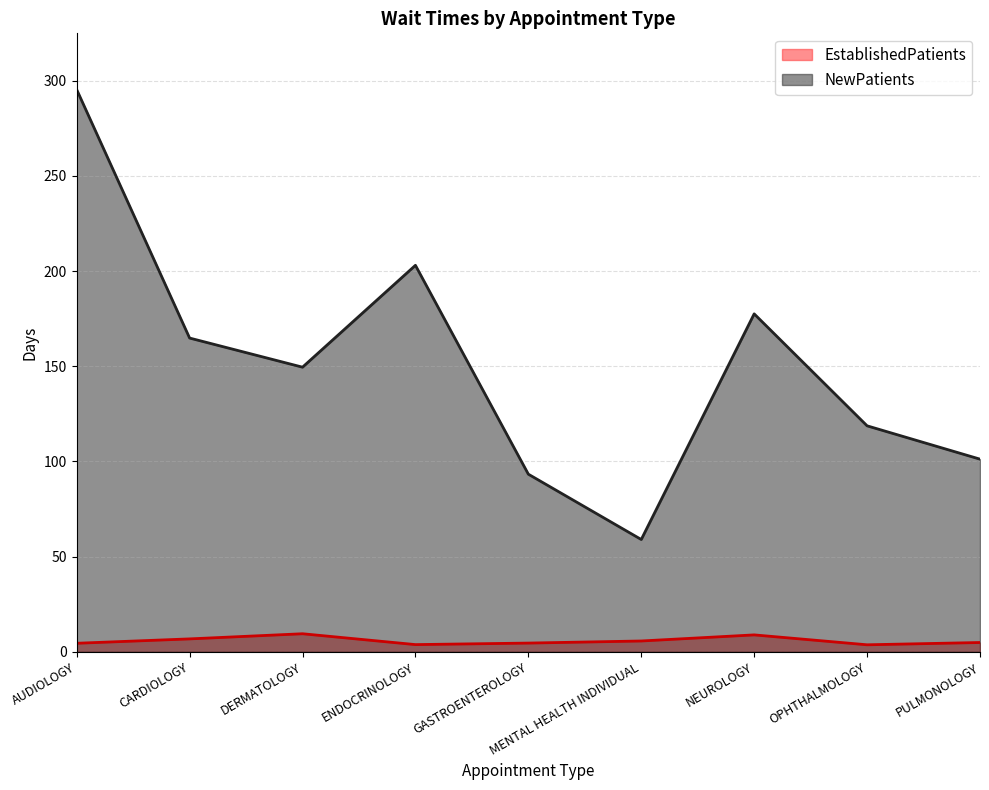

Is it true that EstablishedPatients equals 6.8 at CARDIOLOGY?

True